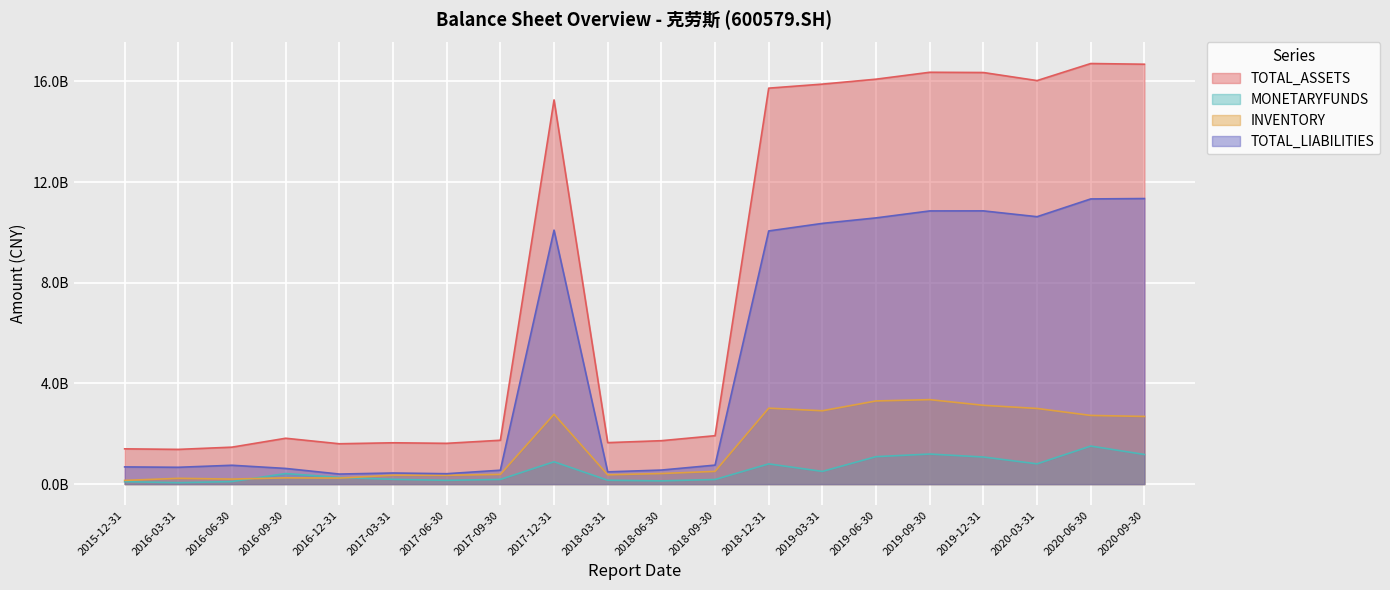

Does the chart display data point markers on the line(s)?

No